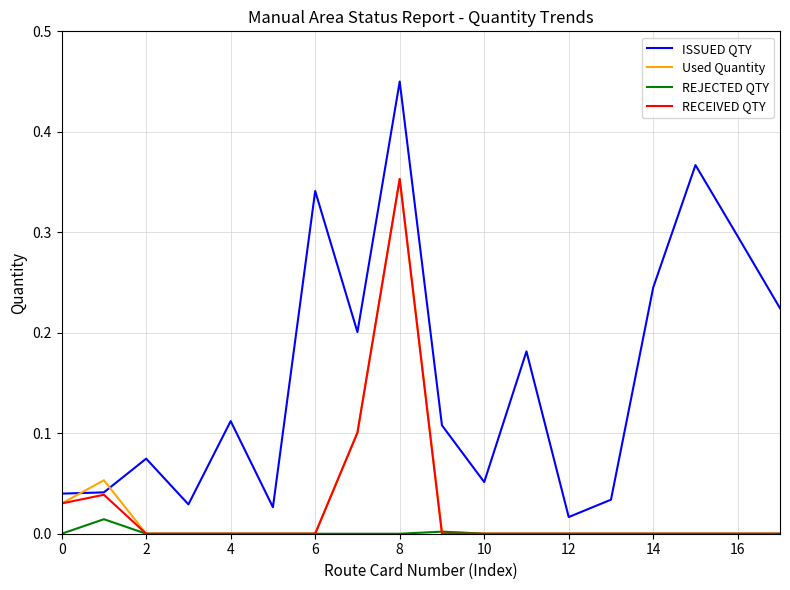

Which series has the largest total across all categories?

ISSUED QTY